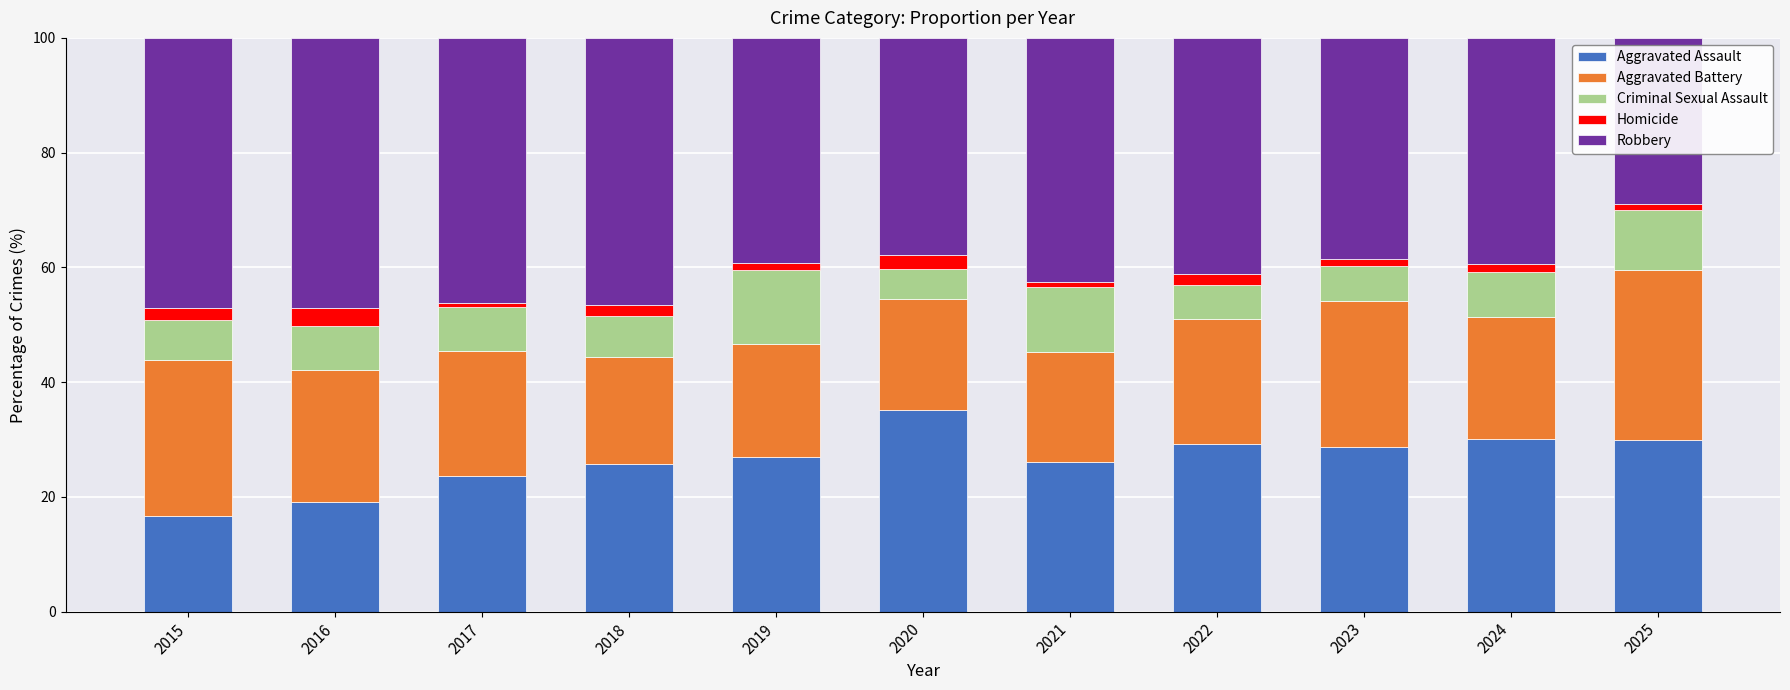

How many series are shown in this chart?

5